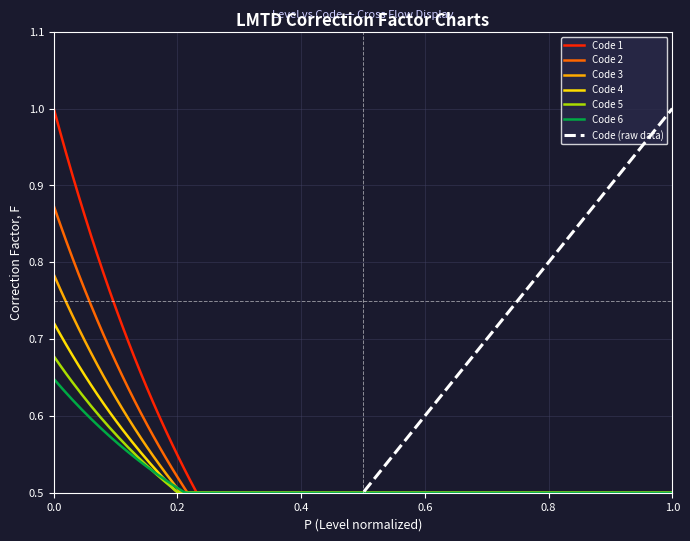

Count the values in the range 0 to 1.

6